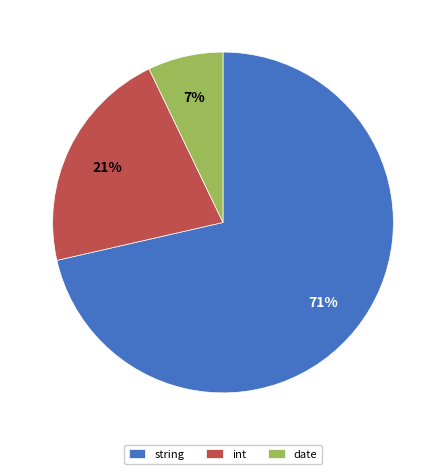

To the nearest percent, what portion does int represent?

21%